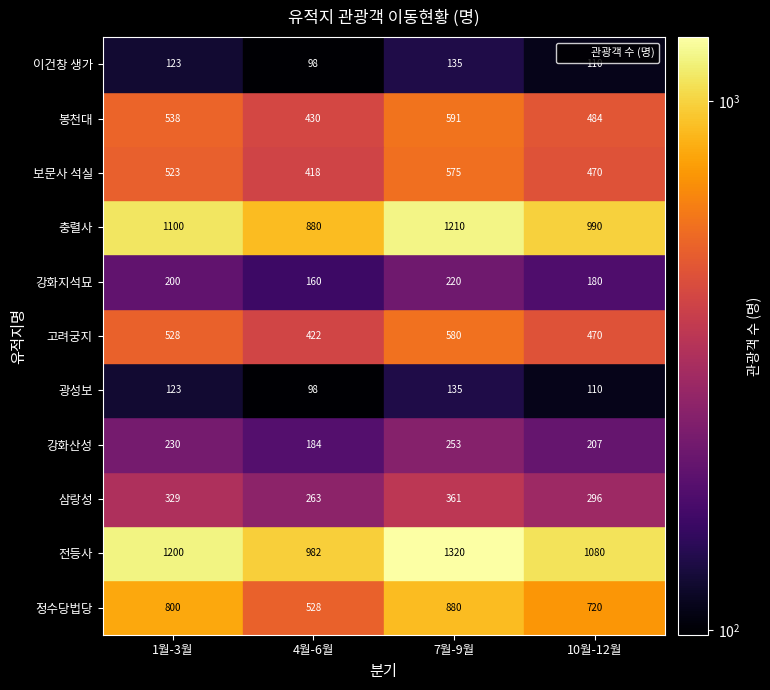

Count the 고려궁지 values in the range 470 to 580.

3